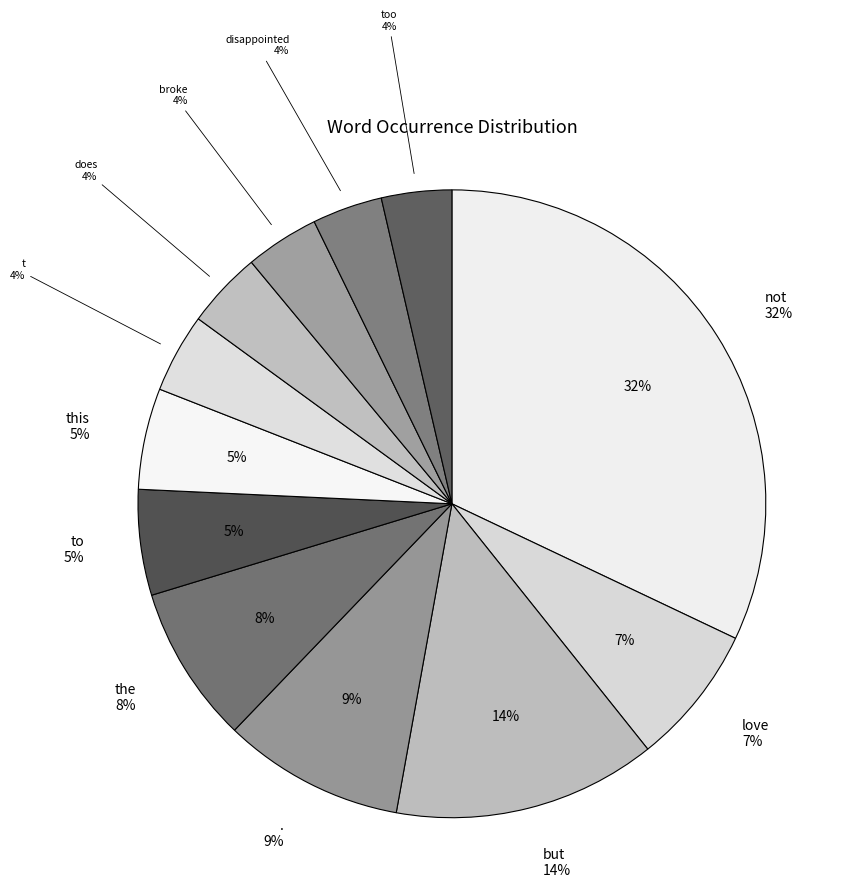

Which has a higher value, does or not?

not